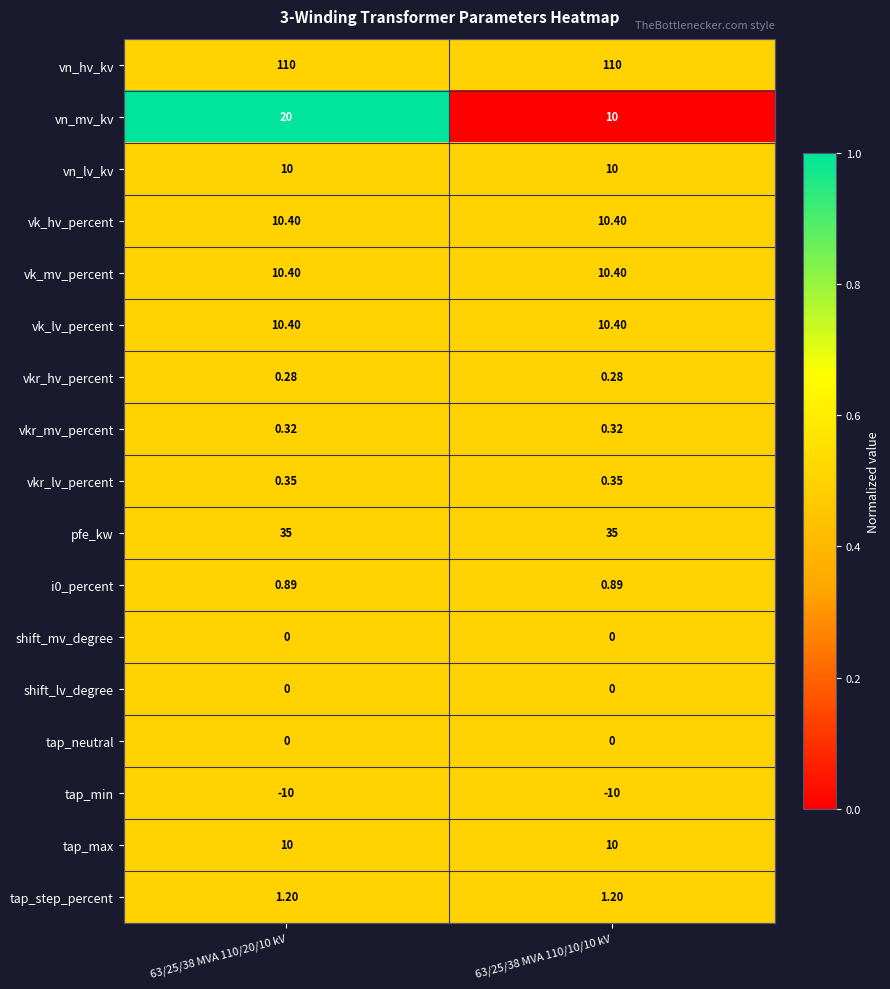

Which series has the largest range (max minus min)?

vn_mv_kv